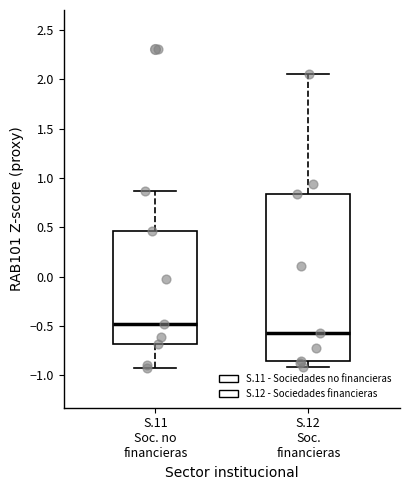

Where is the upper edge of the box for S.11 Soc. no financieras on the y-axis? The values are not printed on the chart, so give them approximately, as read against the axis.

0.45